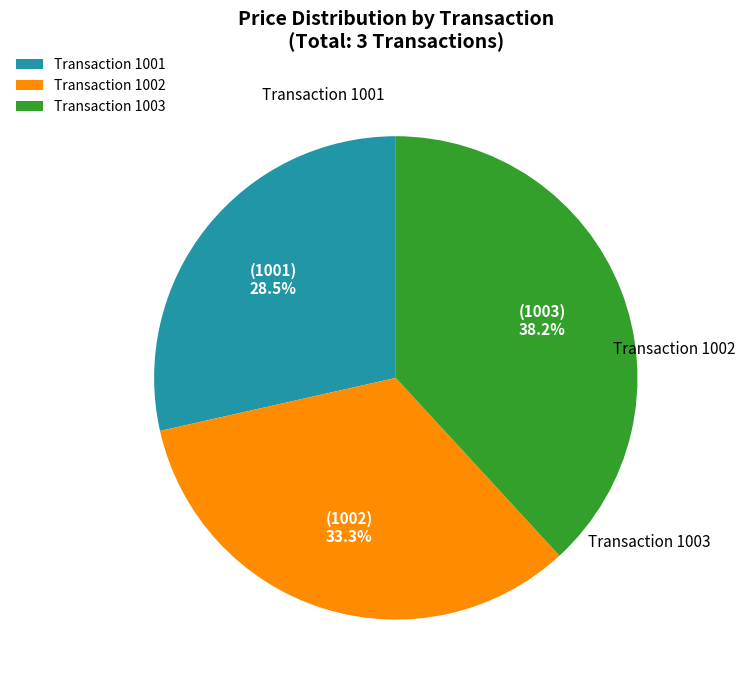

Does Transaction 1003 account for over 50% of the chart?

No